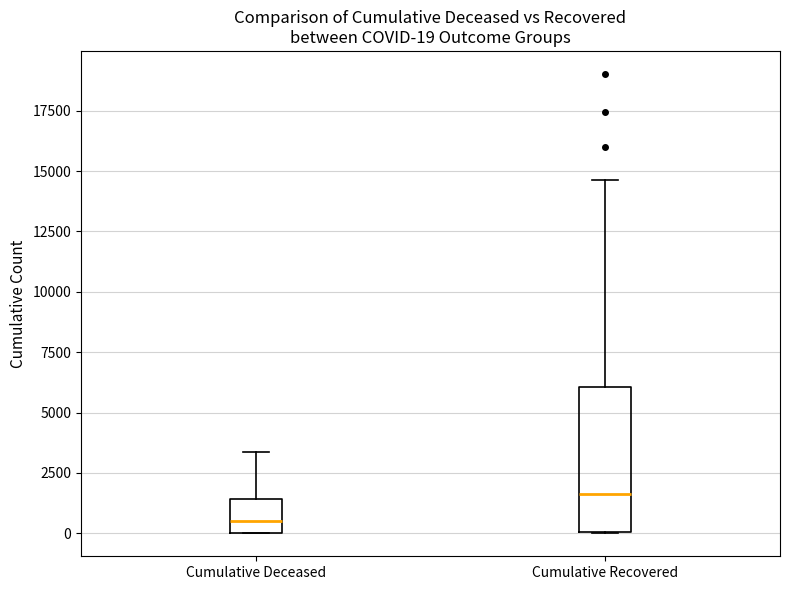

Which box's median line is the highest?

Cumulative Recovered